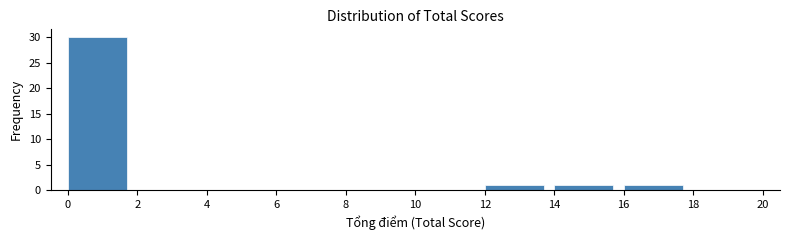

What is the height of the bar covering 12 to 14 on the x-axis? The values are not printed on the chart, so give them approximately, as read against the axis.

1